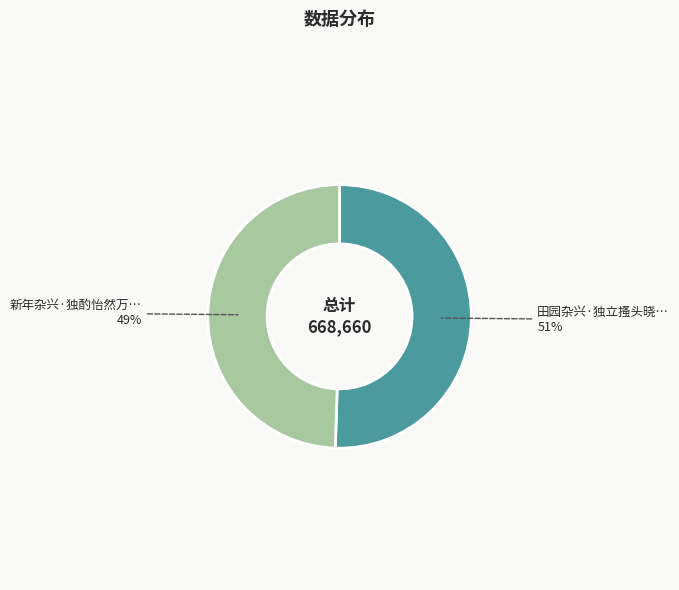

Is there a majority slice in this chart?

Yes